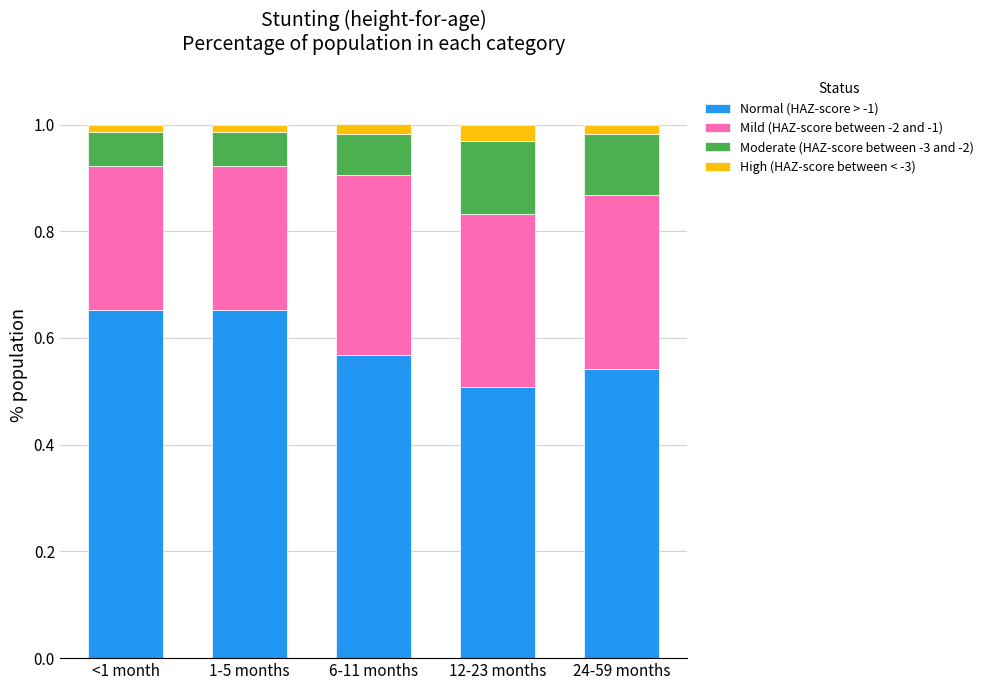

What is the total value across all series at 12-23 months?

1.0